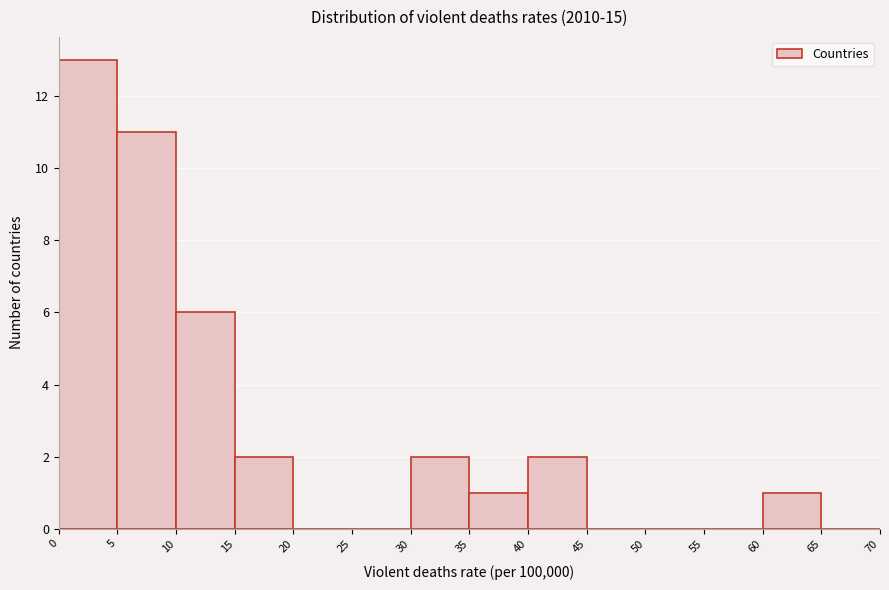

Reading left to right, transcribe this chart: for each bar, give the range it covers on the x-axis and its height. The values are not printed on the chart, so give them approximately, as read against the axis.

0 to 5: 13
5 to 10: 11
10 to 15: 6
15 to 20: 2
20 to 25: 0
25 to 30: 0
30 to 35: 2
35 to 40: 1
40 to 45: 2
45 to 50: 0
50 to 55: 0
55 to 60: 0
60 to 65: 1
65 to 70: 0